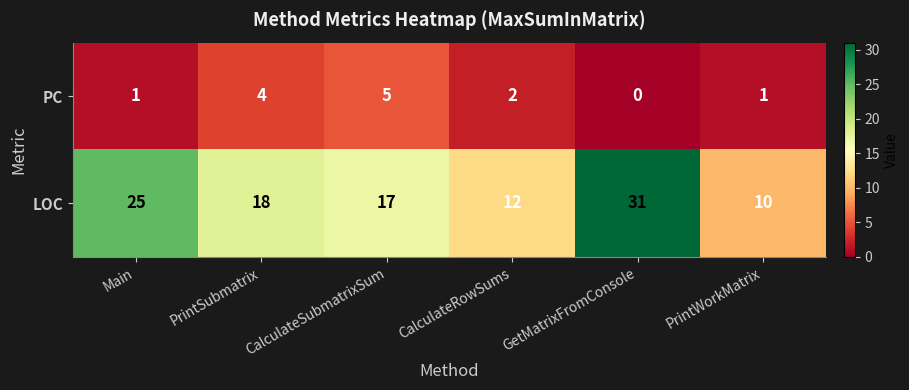

Where does the LOC series first go above 18?

Main